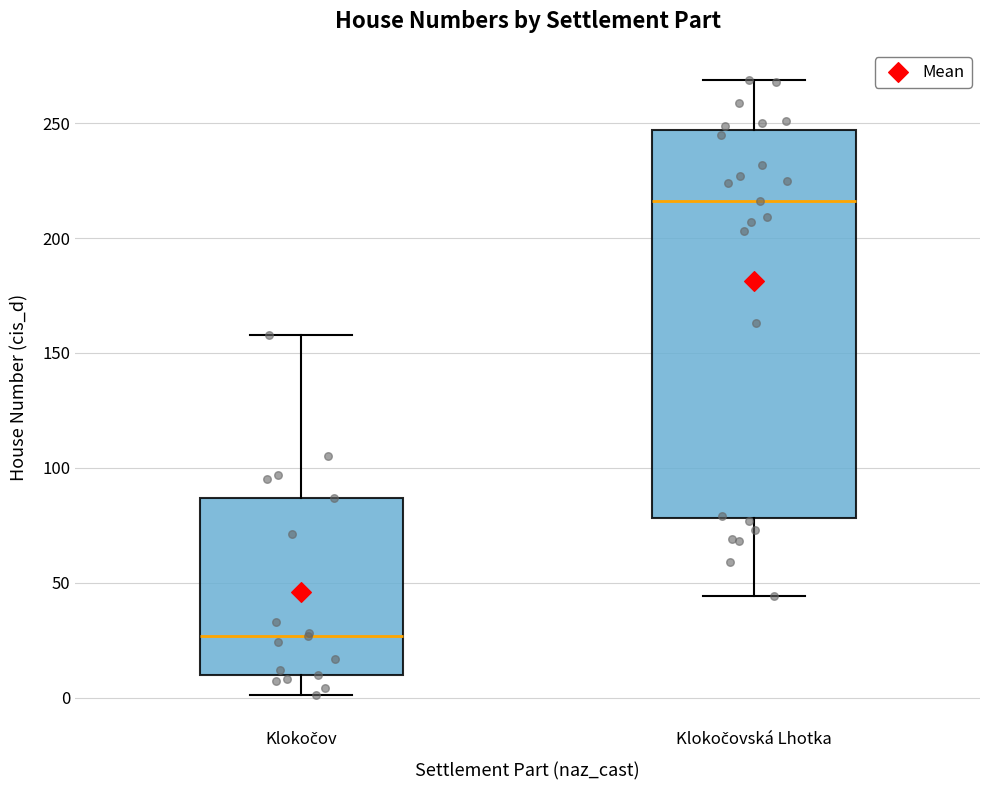

Reading left to right, transcribe this box plot: for each box, give where its median line is, the range the box spans, and where its two whiskers end, as read against the y-axis. The values are not printed on the chart, so give them approximately, as read against the axis.

Klokočov: median 25, box 10 to 85, whiskers 0 to 160
Klokočovská Lhotka: median 215, box 80 to 245, whiskers 45 to 270